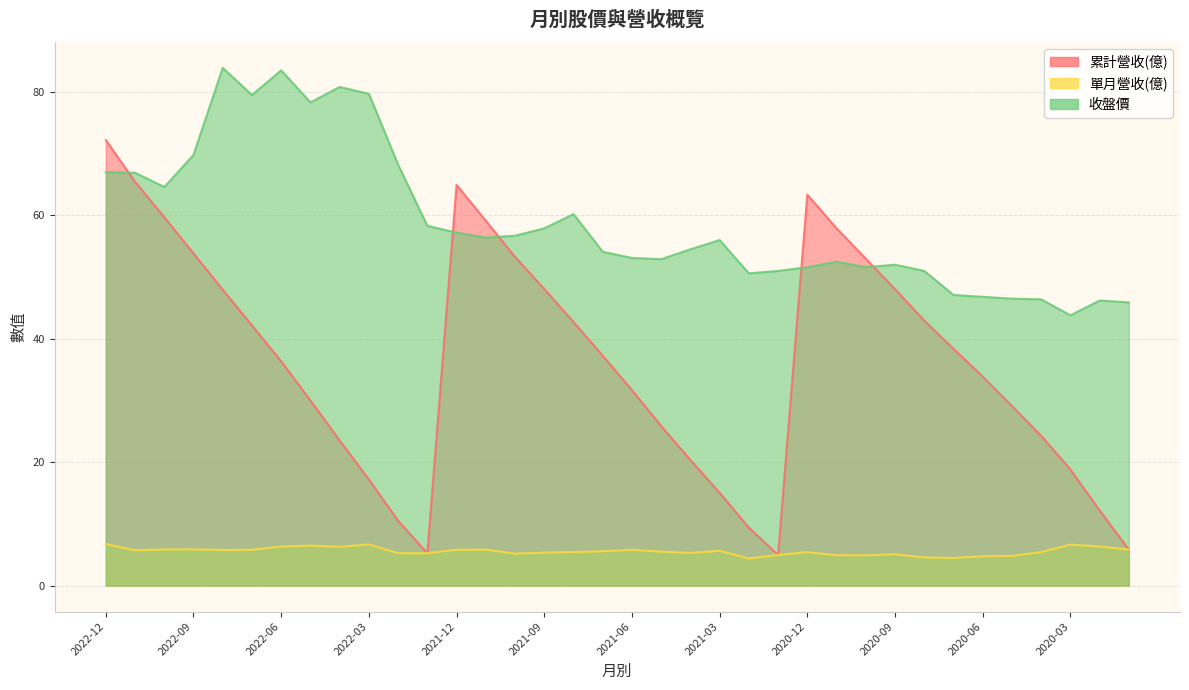

Which series has the largest total across all categories?

收盤價